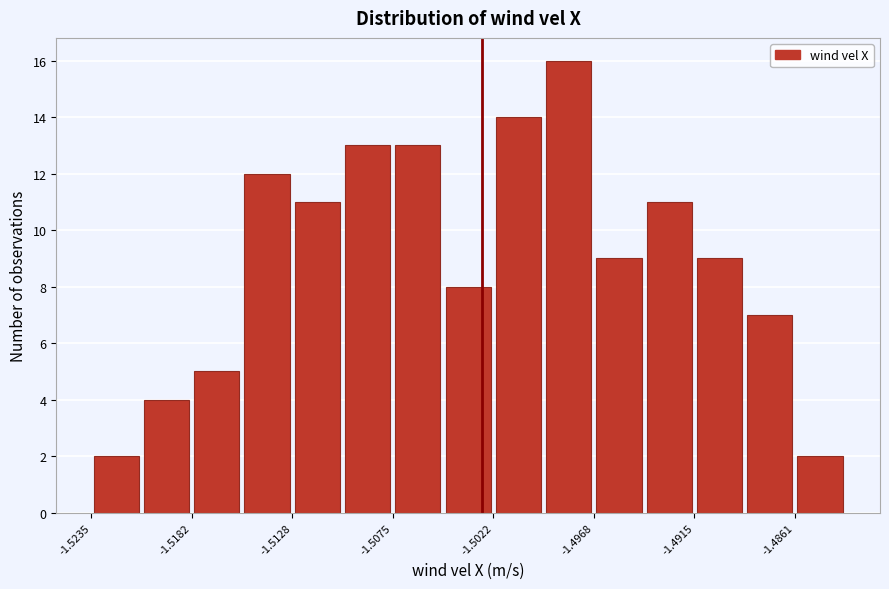

Around what value on the x-axis is the tallest bar? Give the approximate position of its centre, as read against the axis.

-1.498